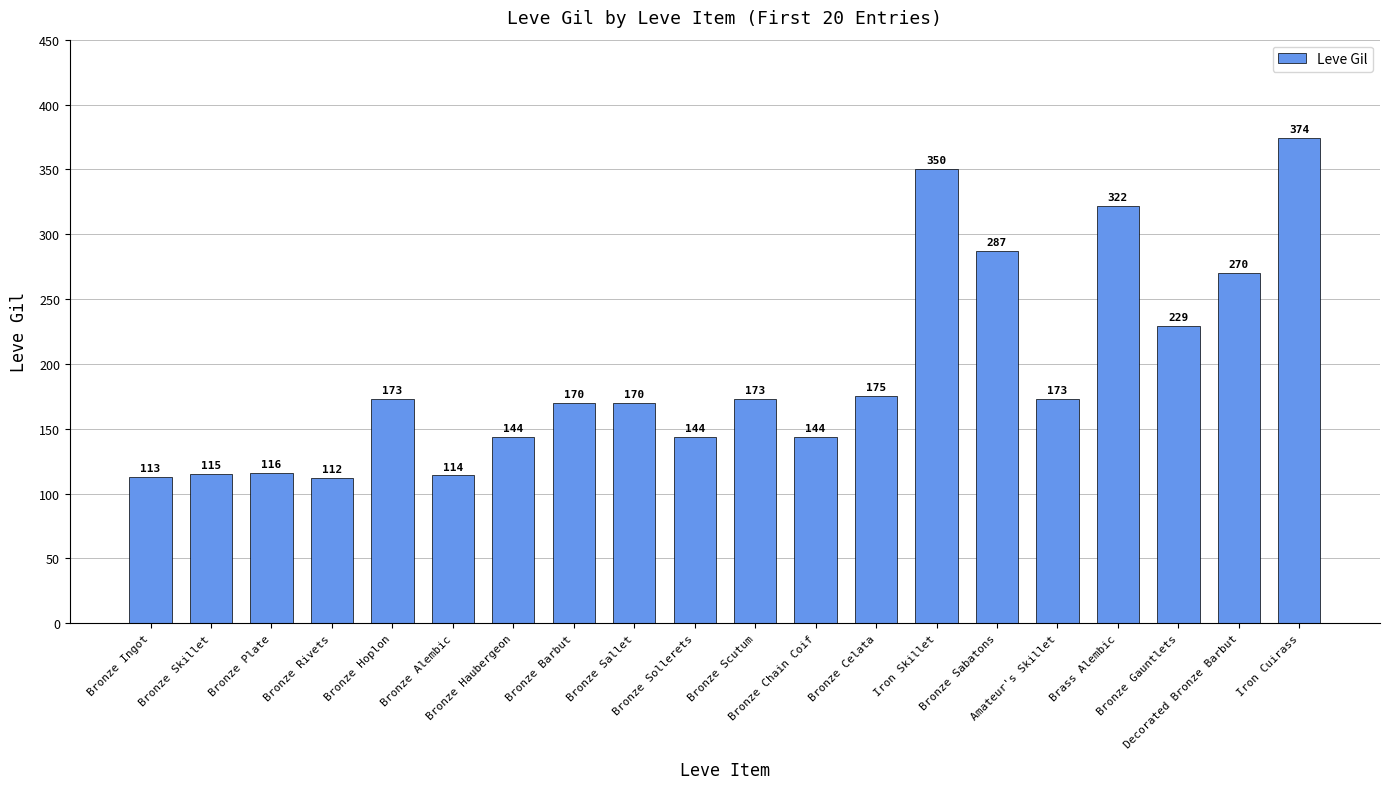

Does the chart contain stacked bars?

No